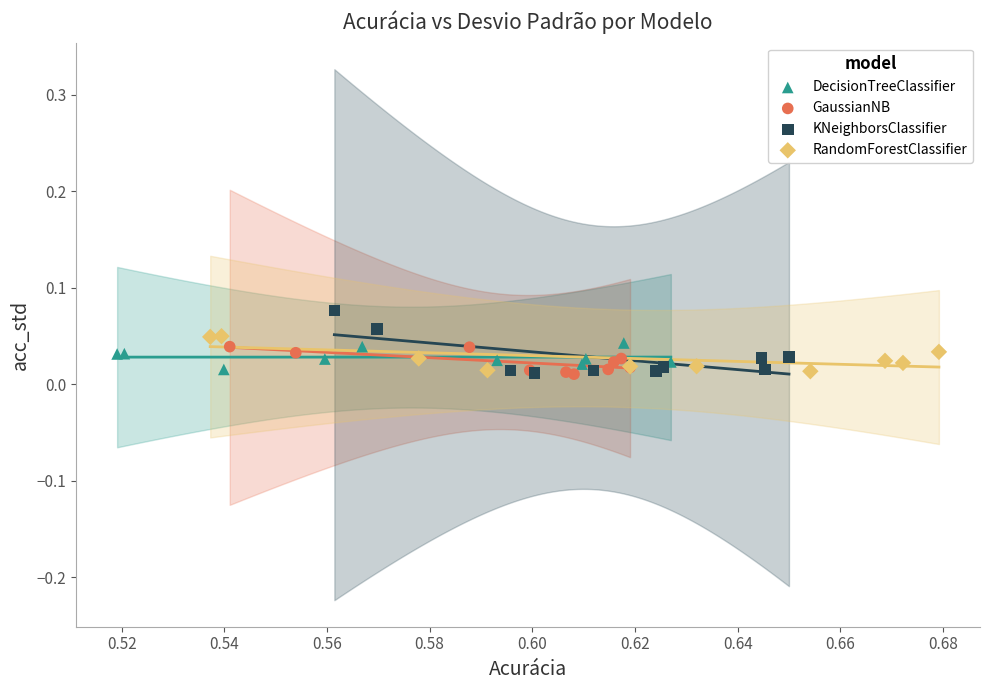

Which series contains the highest Y value?

KNeighborsClassifier